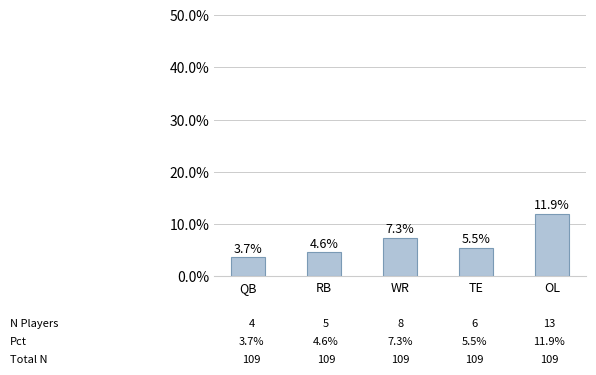

Between WR and QB, which is larger?

WR